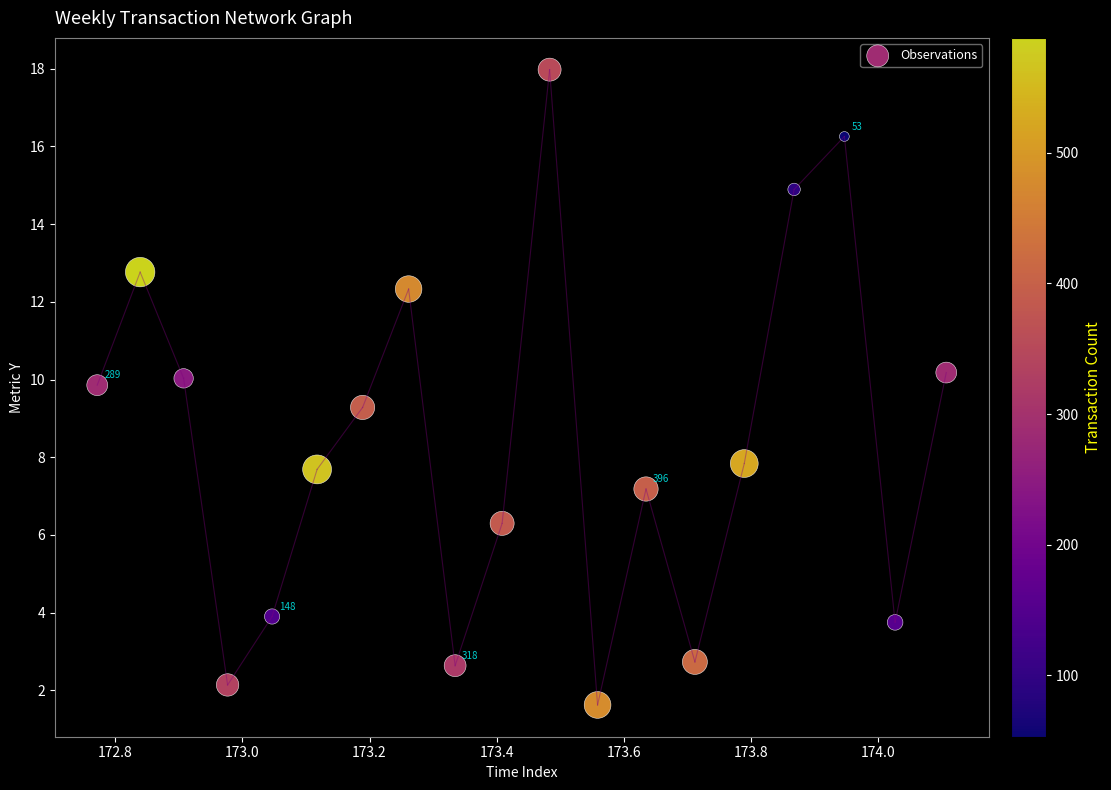

What Y value in the scatter plot is closest to 9?

9.3